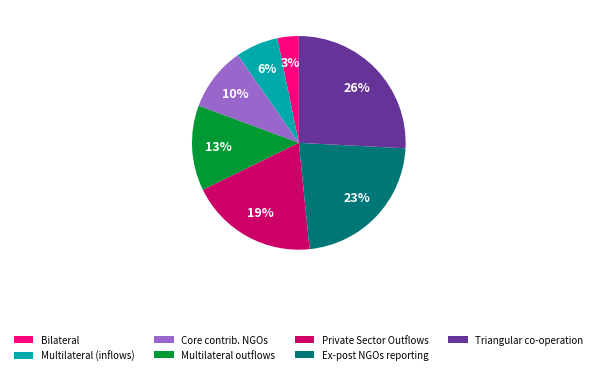

What is the largest slice in the pie chart?

Triangular co-operation